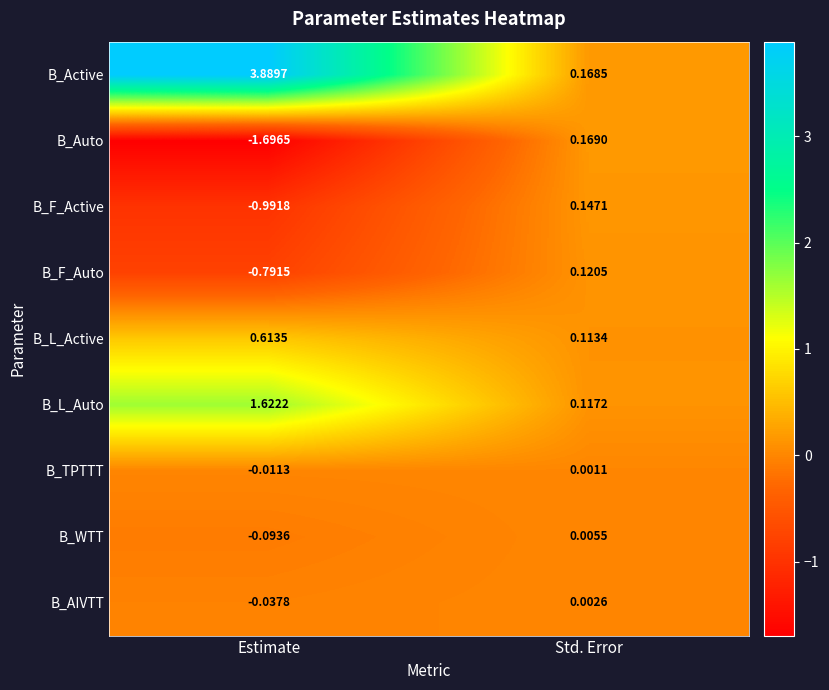

Which series has the largest total across all categories?

B_Active